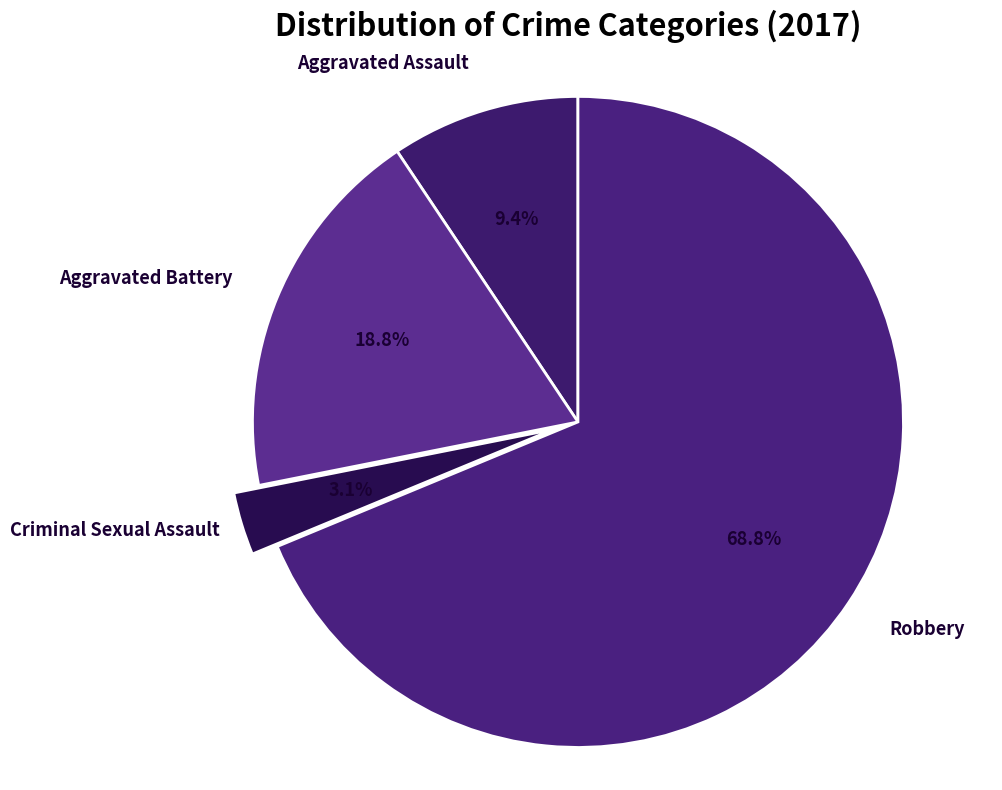

Is there any slice that represents more than half of the pie?

Yes